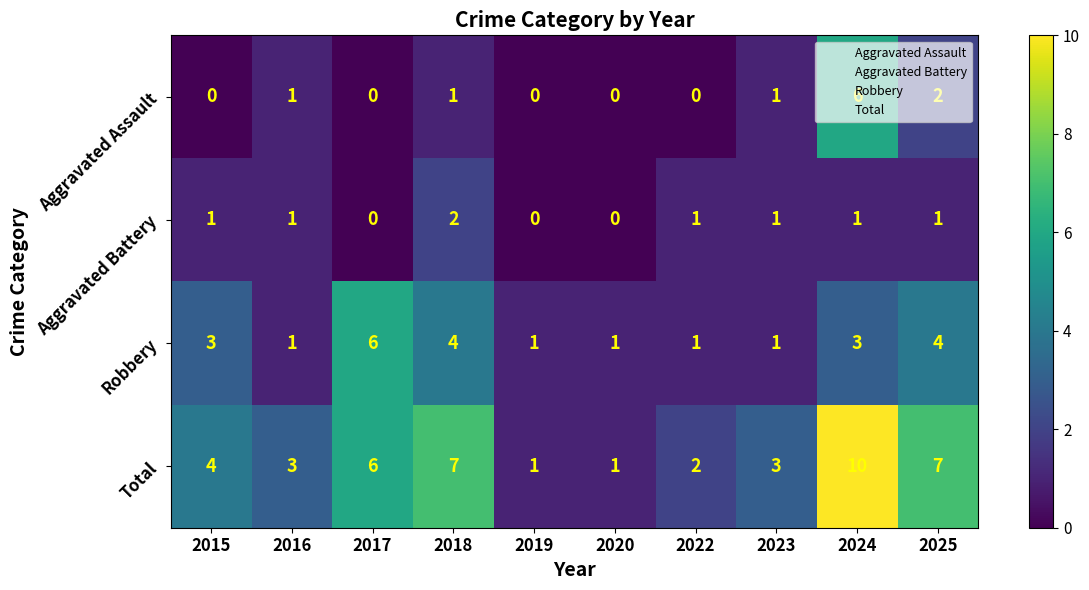

Is it true that Aggravated Assault equals 1 at 2016?

True